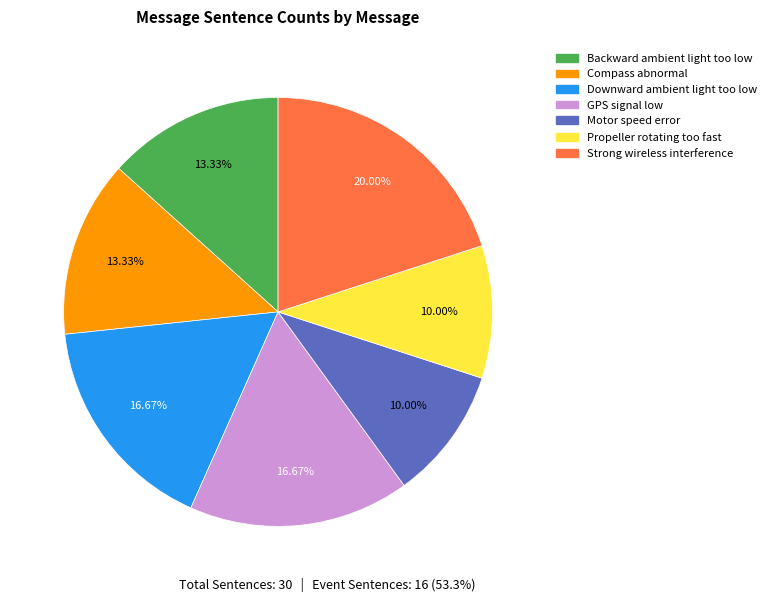

What is the total percentage of Strong wireless interference and Backward ambient light too low?

33.3%